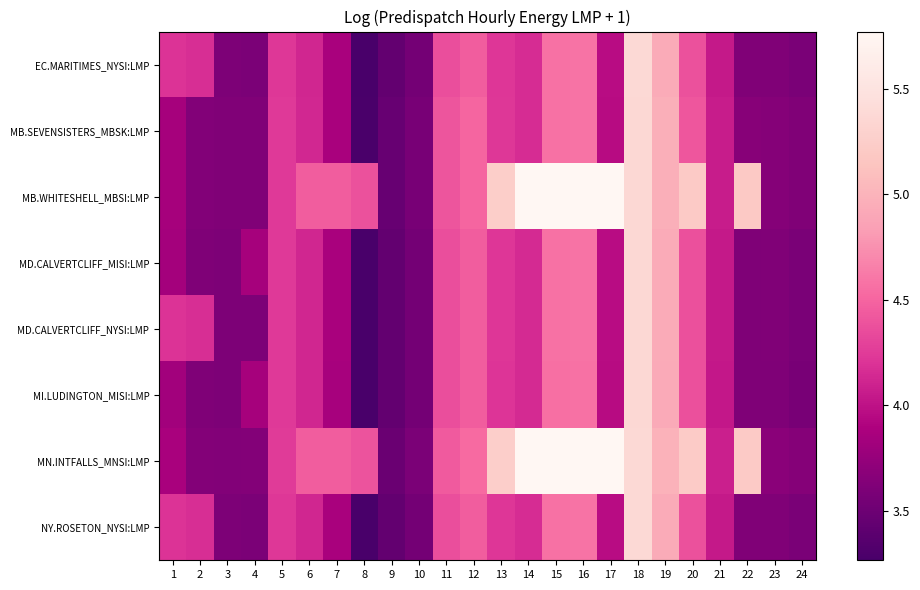

Which category has the lowest value across all series?

8